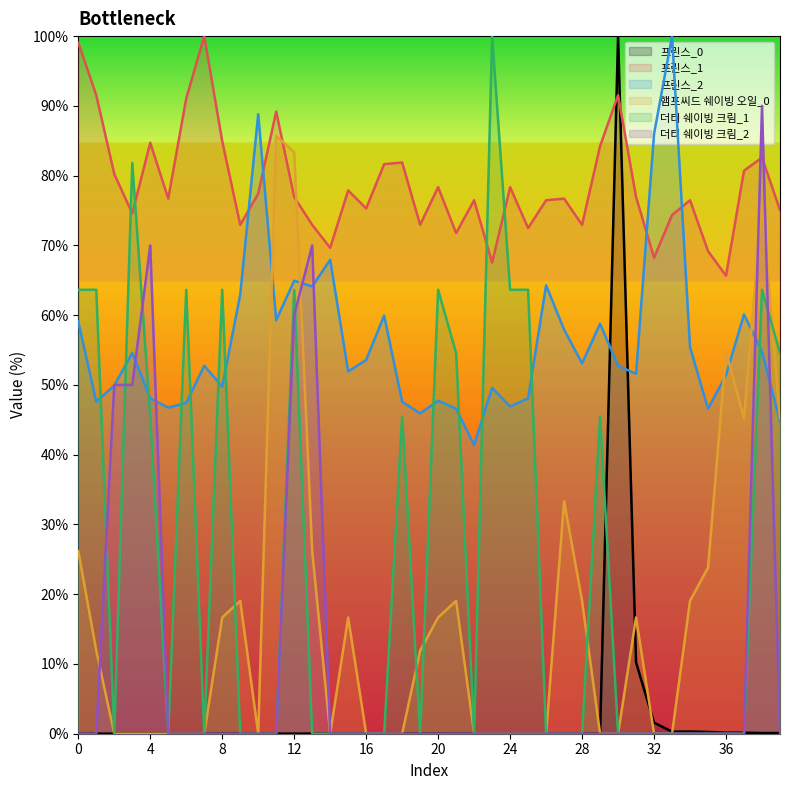

Reading left to right, transcribe all the data shown in this chart.

프린스_0: 0=0.0	1=0.0	2=0.0	3=0.0	4=0.0	5=0.0	6=0.0	7=0.0	8=0.0	9=0.0	10=0.0	11=0.0	12=0.0	13=0.0	14=0.0	15=0.0	16=0.0	17=0.0	18=0.0	19=0.0	20=0.0	21=0.0	22=0.0	23=0.0	24=0.0	25=0.0	26=0.0	27=0.0	28=0.0	29=0.0	30=100.0	31=10.2	32=1.6	33=0.3	34=0.3	35=0.3	36=0.1	37=0.1	38=0.1	39=0.1
프린스_1: 0=99.1	1=91.5	2=80.2	3=74.6	4=84.7	5=76.7	6=91.1	7=100.0	8=84.9	9=72.9	10=77.4	11=89.2	12=76.9	13=72.9	14=69.6	15=77.9	16=75.3	17=81.6	18=81.9	19=72.9	20=78.4	21=71.8	22=76.5	23=67.5	24=78.4	25=72.5	26=76.5	27=76.7	28=72.9	29=84.2	30=91.5	31=76.9	32=68.2	33=74.4	34=76.5	35=69.2	36=65.6	37=80.7	38=82.6	39=75.1
프린스_2: 0=59.1	1=47.6	2=49.9	3=54.6	4=48.1	5=46.7	6=47.4	7=52.8	8=49.7	9=62.9	10=88.8	11=59.3	12=64.9	13=64.1	14=67.9	15=51.9	16=53.6	17=59.9	18=47.6	19=45.9	20=47.7	21=46.6	22=41.4	23=49.6	24=46.9	25=48.1	26=64.3	27=57.9	28=53.1	29=58.8	30=52.8	31=51.6	32=86.0	33=100.0	34=55.4	35=46.6	36=51.4	37=60.1	38=54.8	39=44.7
햄프씨드 쉐이빙 오일_0: 0=26.2	1=11.9	2=0.0	3=0.0	4=0.0	5=0.0	6=0.0	7=0.0	8=16.7	9=19.0	10=0.0	11=85.7	12=83.3	13=26.2	14=0.0	15=16.7	16=0.0	17=0.0	18=0.0	19=11.9	20=16.7	21=19.0	22=0.0	23=0.0	24=0.0	25=0.0	26=0.0	27=33.3	28=19.0	29=0.0	30=0.0	31=16.7	32=0.0	33=0.0	34=19.0	35=23.8	36=54.8	37=45.2	38=76.2	39=45.2
더티 쉐이빙 크림_1: 0=63.6	1=63.6	2=0.0	3=81.8	4=45.5	5=0.0	6=63.6	7=0.0	8=63.6	9=0.0	10=0.0	11=0.0	12=63.6	13=0.0	14=0.0	15=0.0	16=0.0	17=0.0	18=45.5	19=0.0	20=63.6	21=54.5	22=0.0	23=100.0	24=63.6	25=63.6	26=0.0	27=0.0	28=0.0	29=45.5	30=0.0	31=0.0	32=0.0	33=0.0	34=0.0	35=0.0	36=0.0	37=0.0	38=63.6	39=54.5
더티 쉐이빙 크림_2: 0=0.0	1=0.0	2=50.0	3=50.0	4=70.0	5=0.0	6=0.0	7=0.0	8=0.0	9=0.0	10=0.0	11=0.0	12=60.0	13=70.0	14=0.0	15=0.0	16=0.0	17=0.0	18=0.0	19=0.0	20=0.0	21=0.0	22=0.0	23=0.0	24=0.0	25=0.0	26=0.0	27=0.0	28=0.0	29=0.0	30=0.0	31=0.0	32=0.0	33=0.0	34=0.0	35=0.0	36=0.0	37=0.0	38=90.0	39=0.0